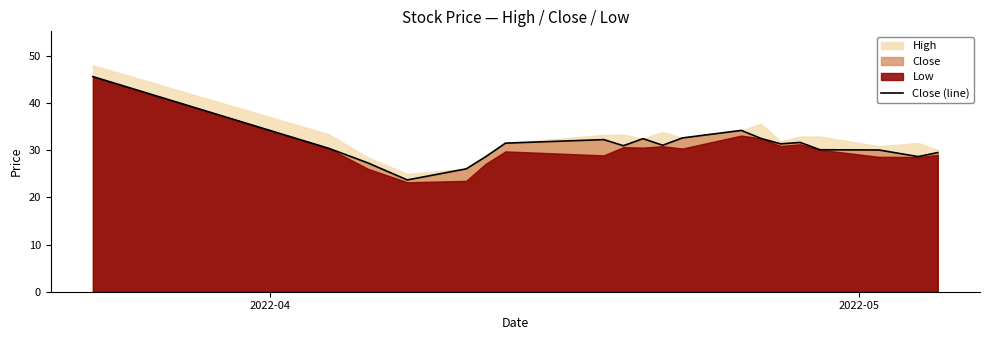

How many values are below 31?

10